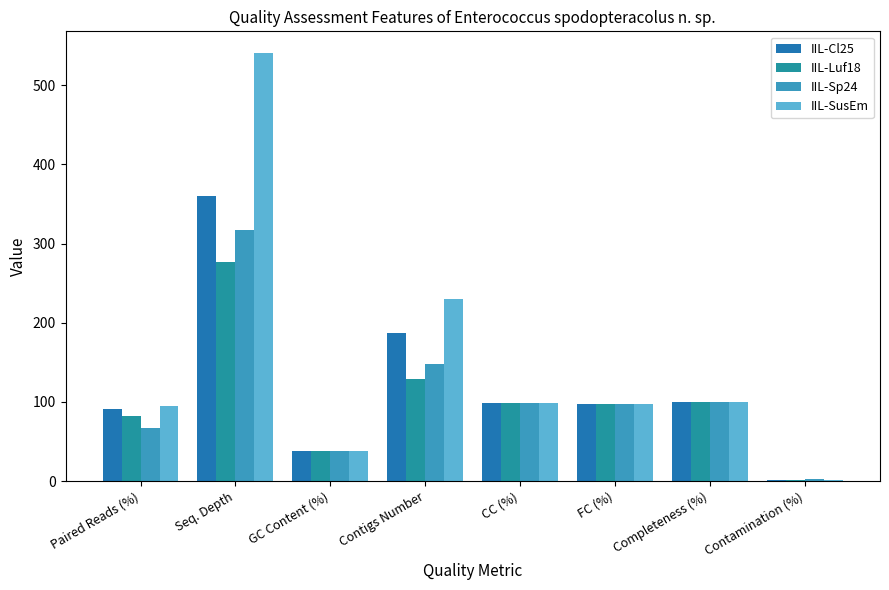

Reading right to left, list all the values displayed in this chart.

IIL-Cl25: Contamination (%)=2.0	Completeness (%)=99.9	FC (%)=97.4	CC (%)=98.6	Contigs Number=187.0	GC Content (%)=38.0	Seq. Depth=360.0	Paired Reads (%)=91.0
IIL-Luf18: Contamination (%)=1.2	Completeness (%)=99.9	FC (%)=97.7	CC (%)=98.7	Contigs Number=129.0	GC Content (%)=38.0	Seq. Depth=277.0	Paired Reads (%)=82.0
IIL-Sp24: Contamination (%)=2.1	Completeness (%)=99.9	FC (%)=97.3	CC (%)=98.7	Contigs Number=148.0	GC Content (%)=38.0	Seq. Depth=317.0	Paired Reads (%)=67.0
IIL-SusEm: Contamination (%)=1.1	Completeness (%)=99.9	FC (%)=97.7	CC (%)=98.7	Contigs Number=230.0	GC Content (%)=38.0	Seq. Depth=541.0	Paired Reads (%)=95.0